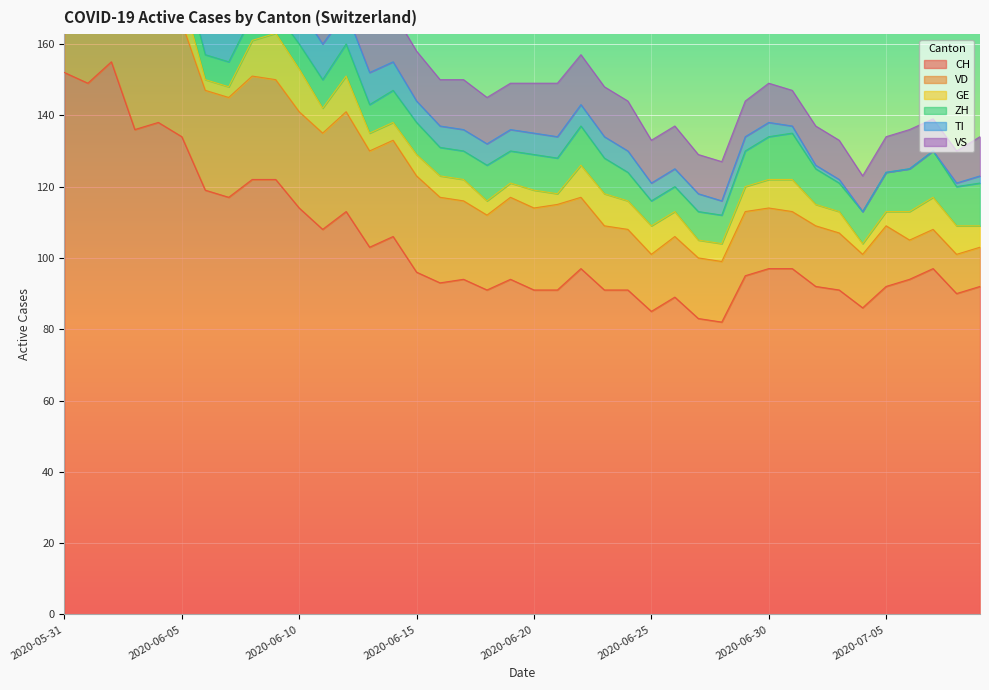

What are all the series names shown in the legend?

CH, VD, GE, ZH, TI, VS